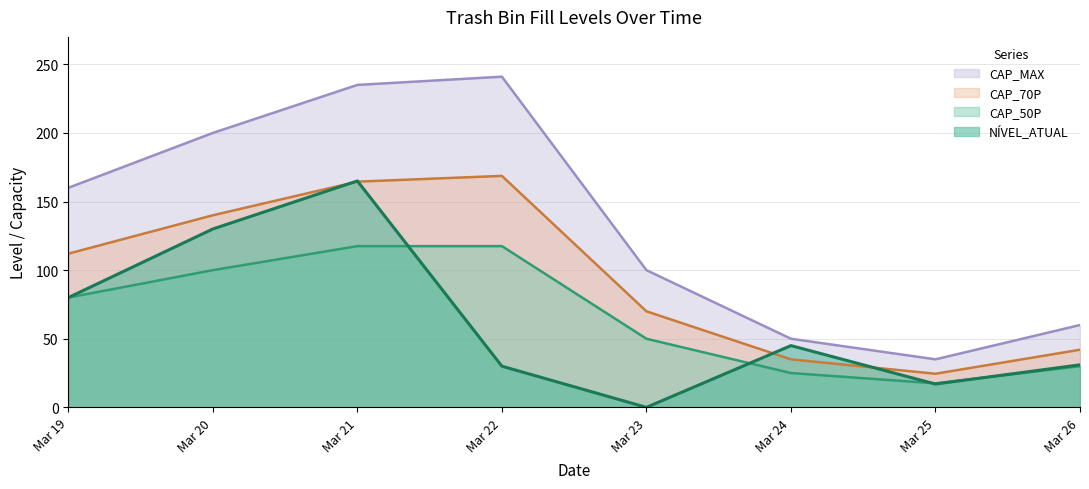

The NÍVEL_ATUAL series shows 109.2 at Mar 19. True or false?

False